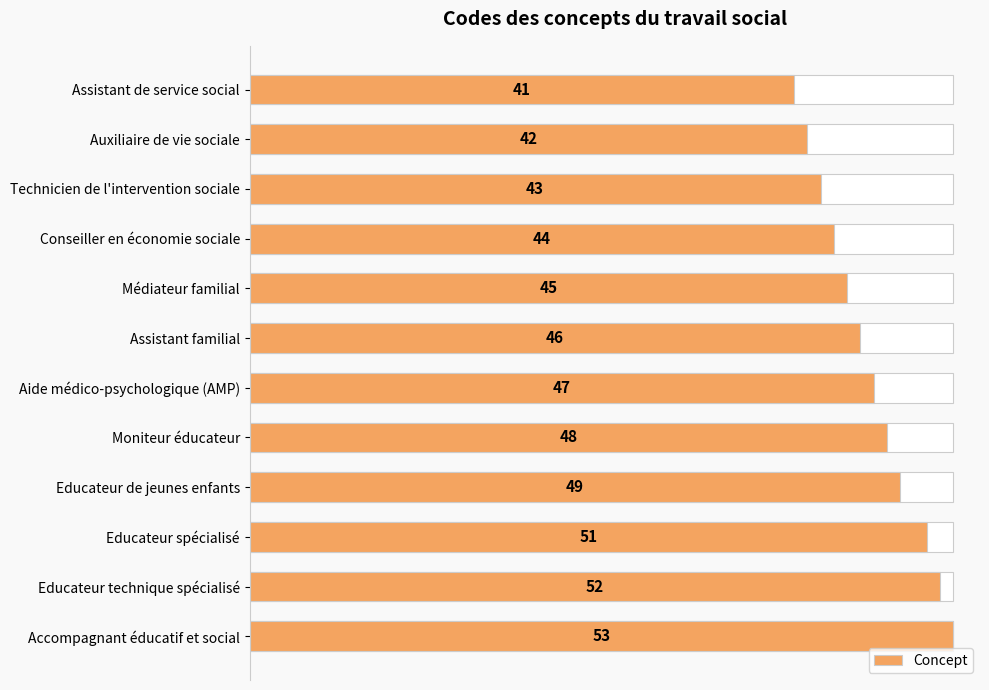

What is the minimum value shown in the chart?

41